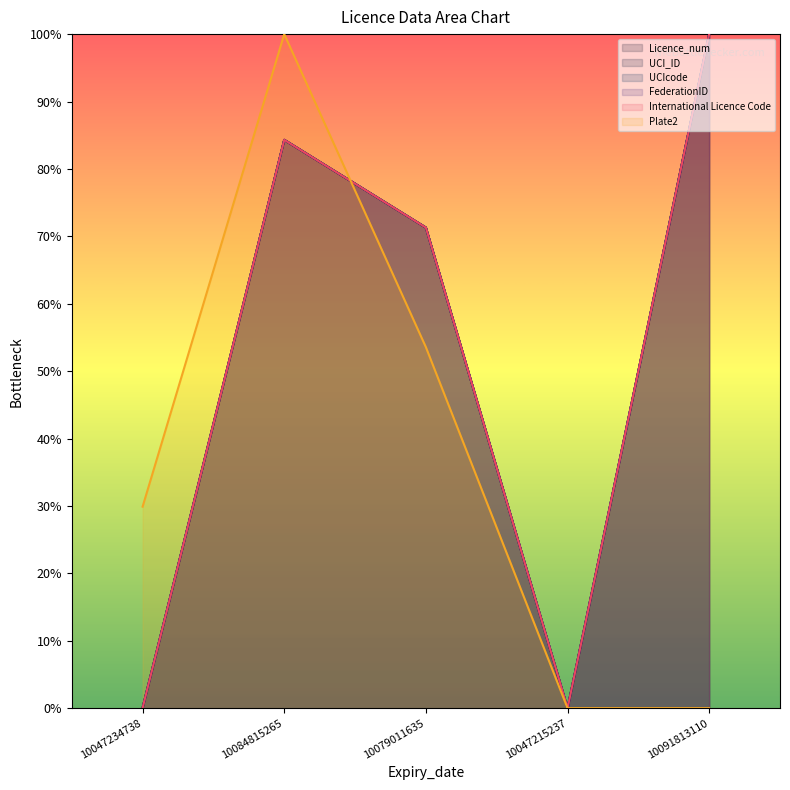

At which category is the sum across all series the highest?

10084815265